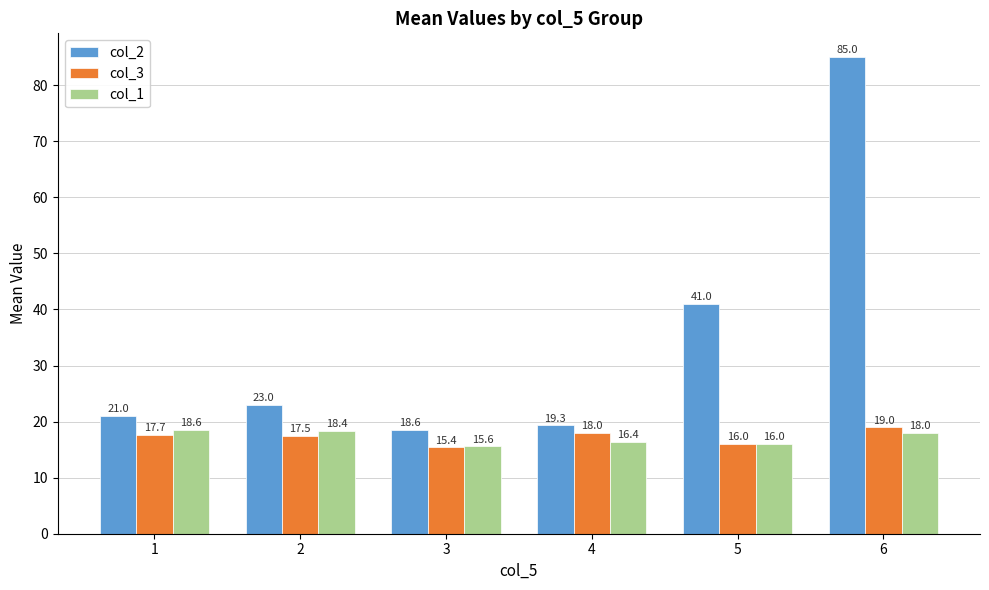

Which category has the lowest value in the col_2 series?

3